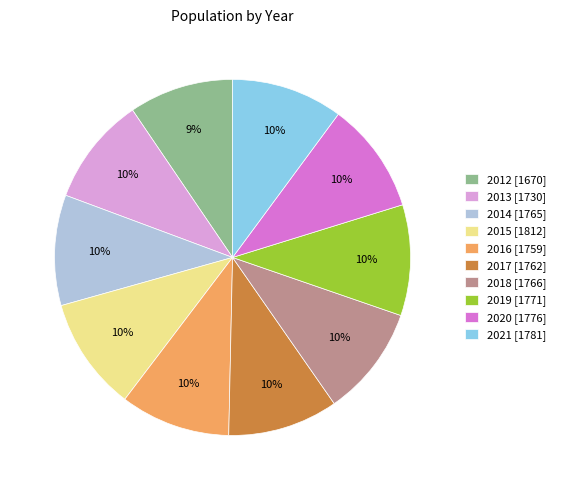

Count the number of slices in the pie.

10